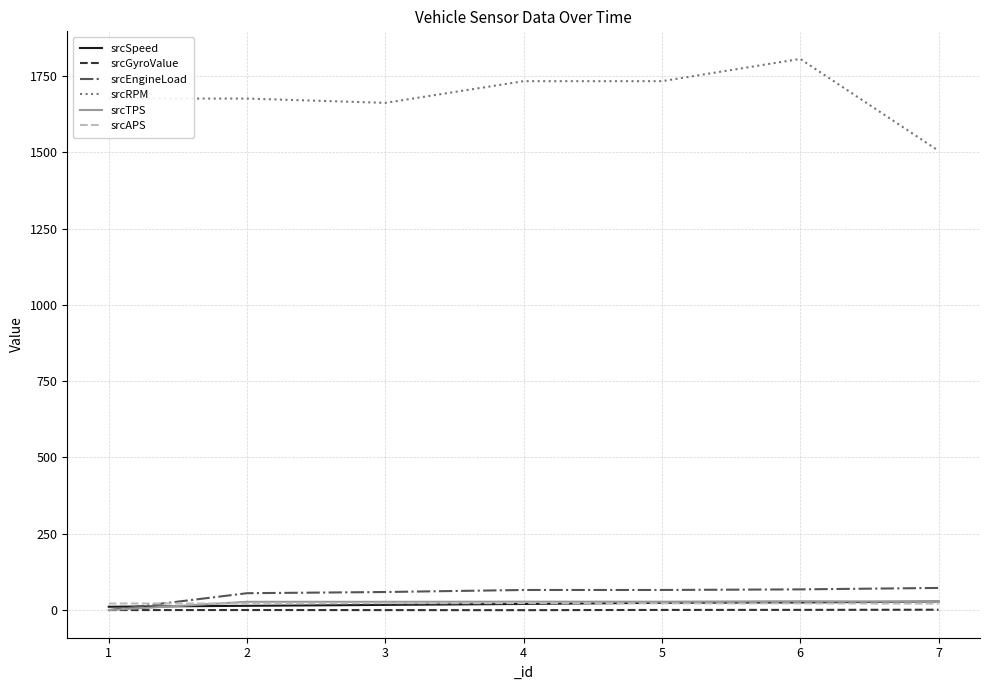

What are all the series names shown in the legend?

srcSpeed, srcGyroValue, srcEngineLoad, srcRPM, srcTPS, srcAPS